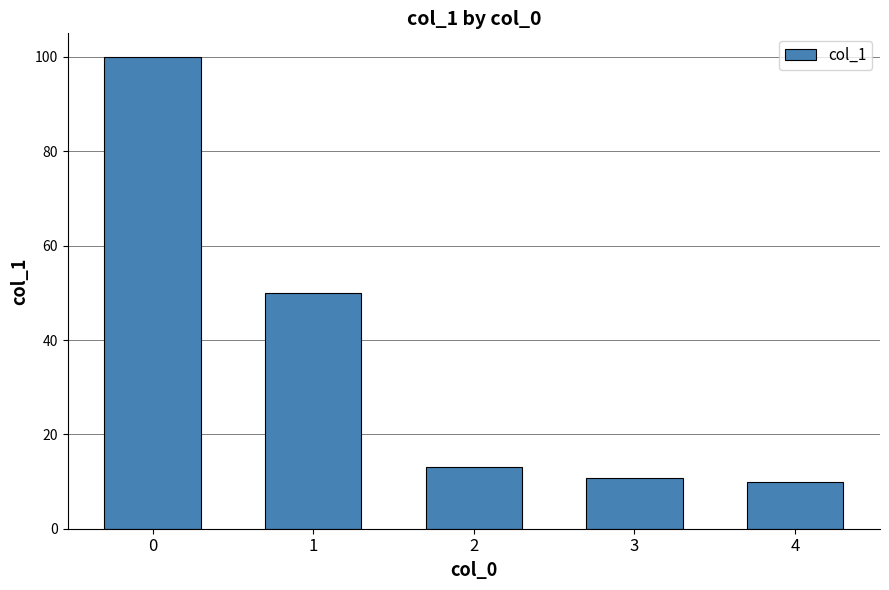

What is the approximate value at 0?

100.0